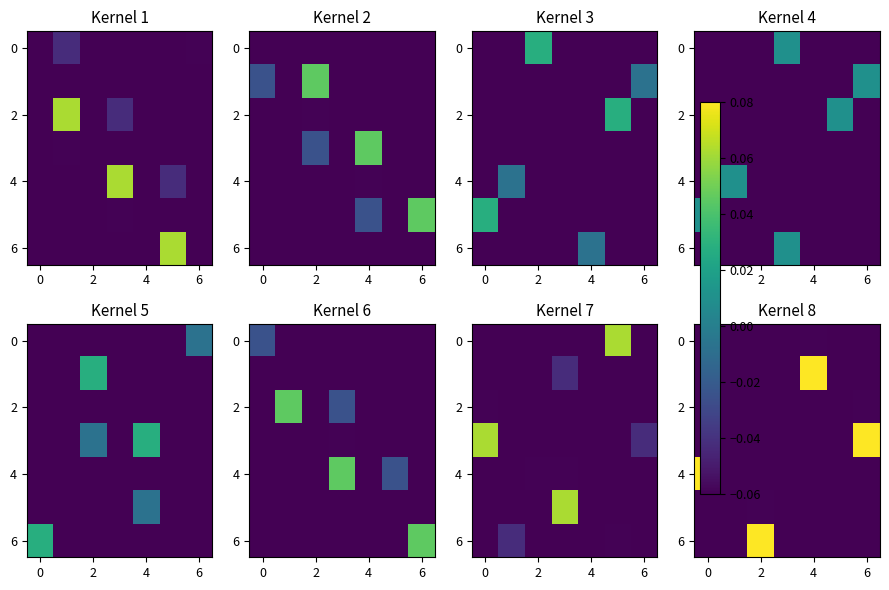

How many values in 6 are below zero?

6